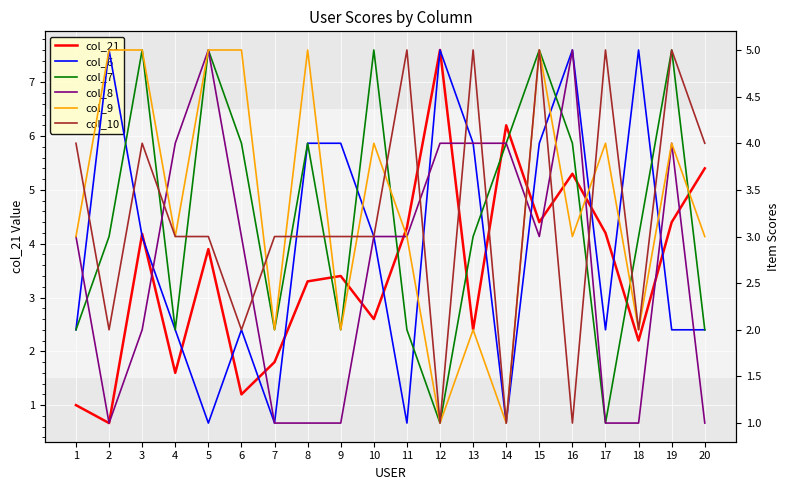

Reading left to right, extract all data points from this chart.

col_21: 1.0	0.7	4.2	1.6	3.9	1.2	1.8	3.3	3.4	2.6	4.3	7.6	2.4	6.2	4.4	5.3	4.2	2.2	4.4	5.4
col_6: 2.0	5.0	3.0	2.0	1.0	2.0	1.0	4.0	4.0	3.0	1.0	5.0	4.0	1.0	4.0	5.0	2.0	5.0	2.0	2.0
col_7: 2.0	3.0	5.0	2.0	5.0	4.0	2.0	4.0	2.0	5.0	2.0	1.0	3.0	4.0	5.0	4.0	1.0	3.0	5.0	2.0
col_8: 3.0	1.0	2.0	4.0	5.0	3.0	1.0	1.0	1.0	3.0	3.0	4.0	4.0	4.0	3.0	5.0	1.0	1.0	4.0	1.0
col_9: 3.0	5.0	5.0	3.0	5.0	5.0	2.0	5.0	2.0	4.0	3.0	1.0	2.0	1.0	5.0	3.0	4.0	2.0	4.0	3.0
col_10: 4.0	2.0	4.0	3.0	3.0	2.0	3.0	3.0	3.0	3.0	5.0	1.0	5.0	1.0	5.0	1.0	5.0	2.0	5.0	4.0